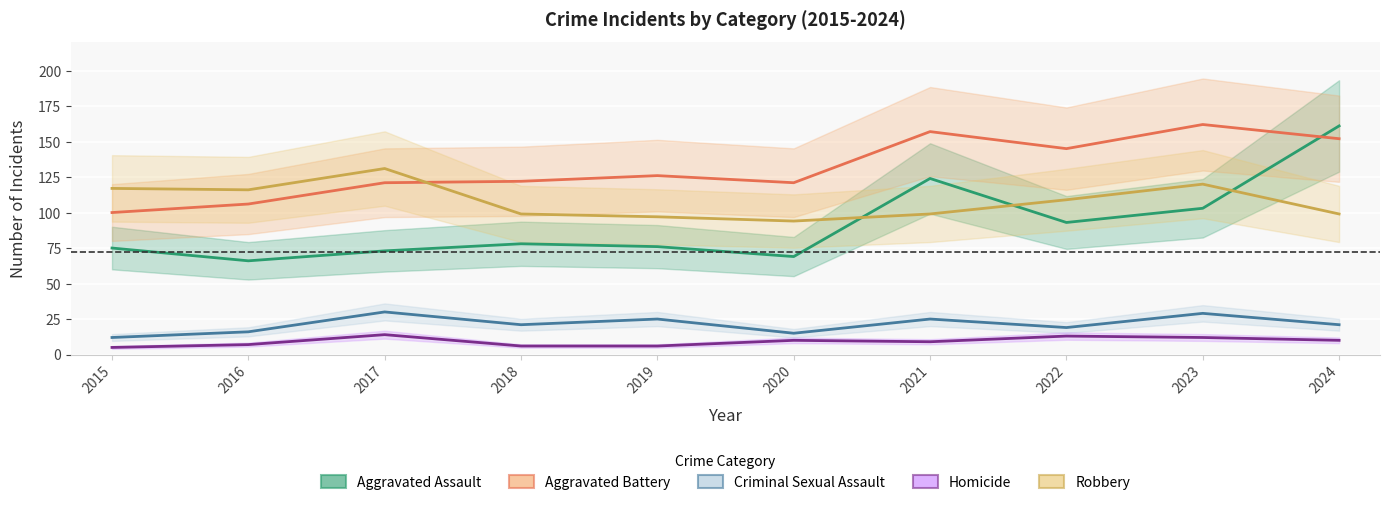

The Robbery series shows 38 at 2023. True or false?

False